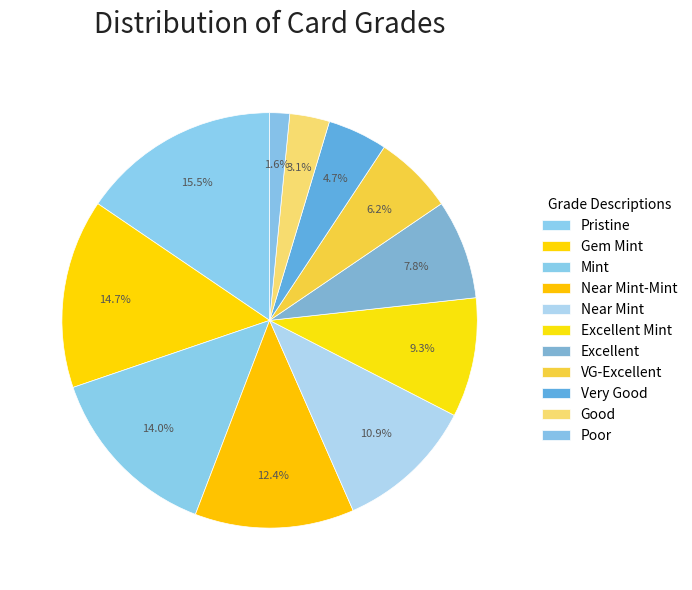

The Pristine slice represents 16% of the pie. True or false?

True